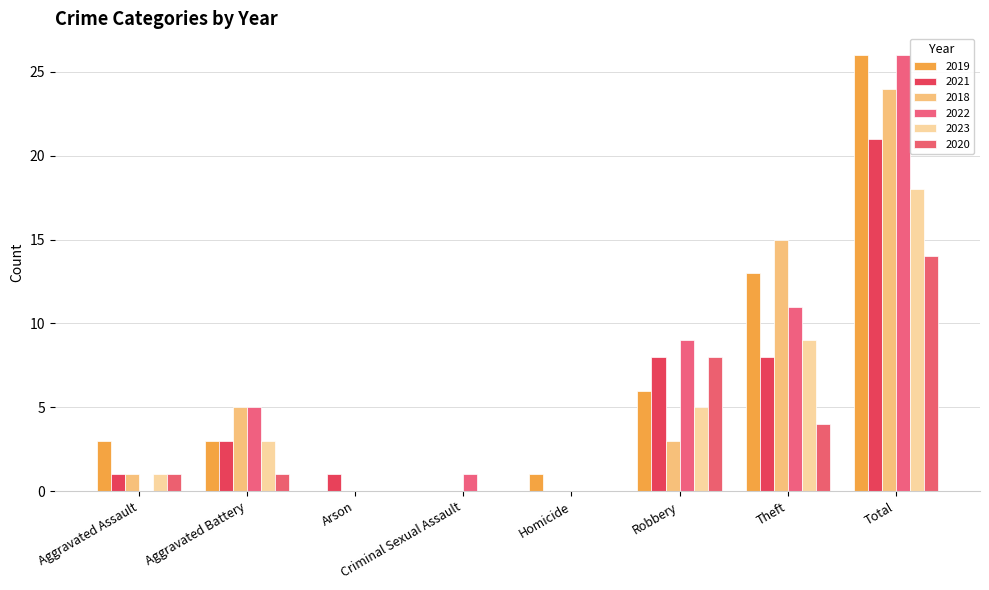

What is the average value of the 2019 series?

6